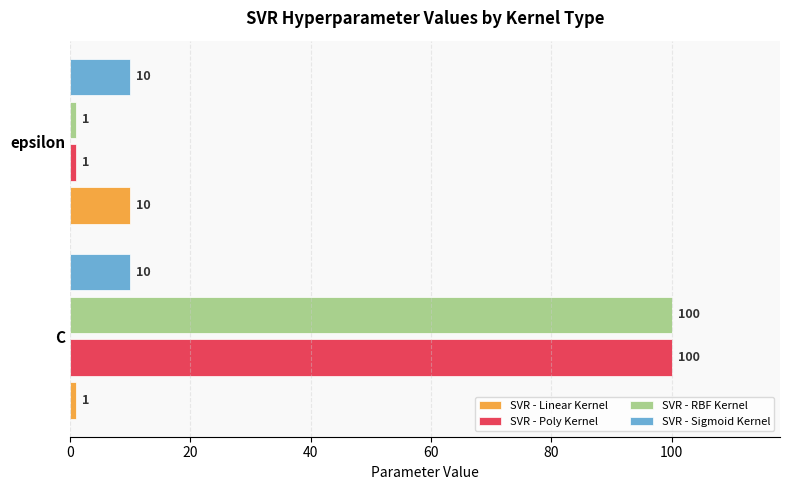

At which label is SVR - RBF Kernel closest to 50?

epsilon